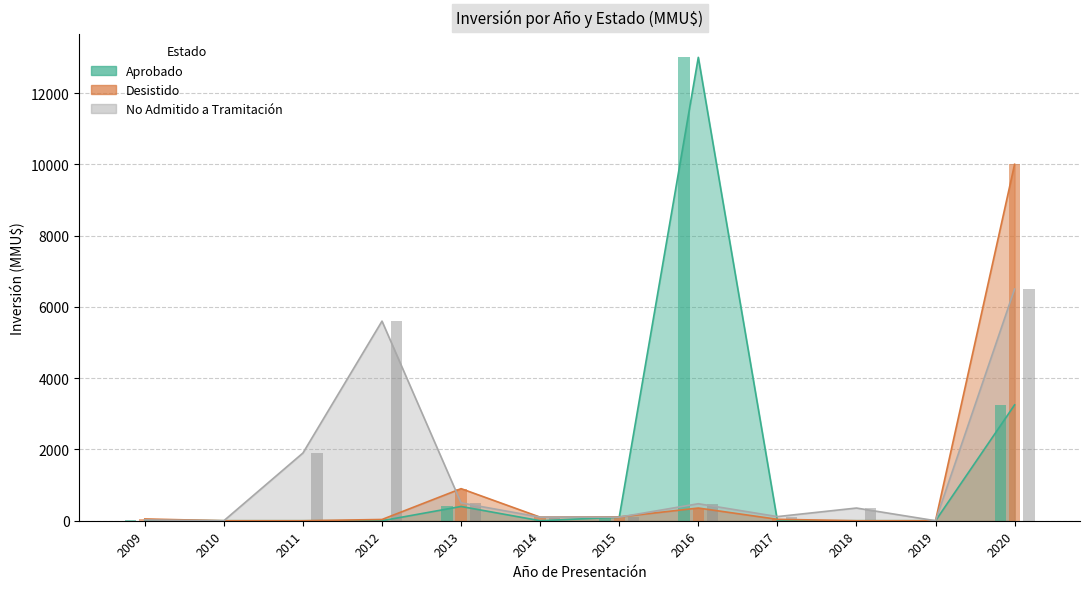

Is it true that Aprobado equals 0 at 2017?

True